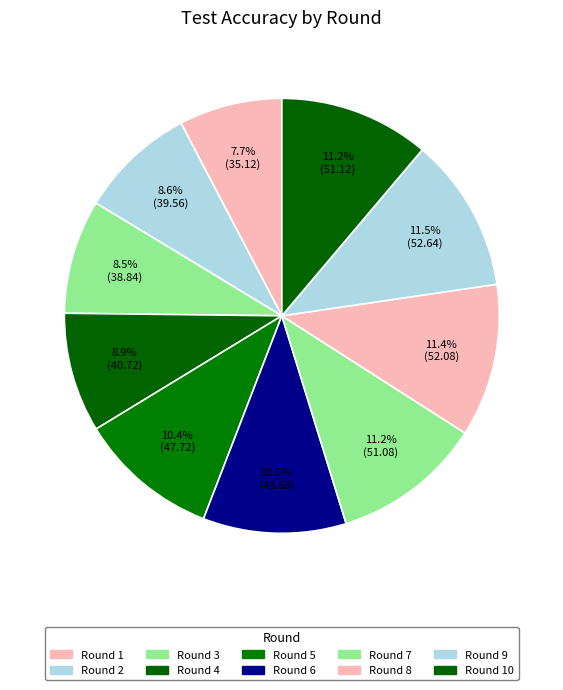

Count the number of slices in the pie.

10